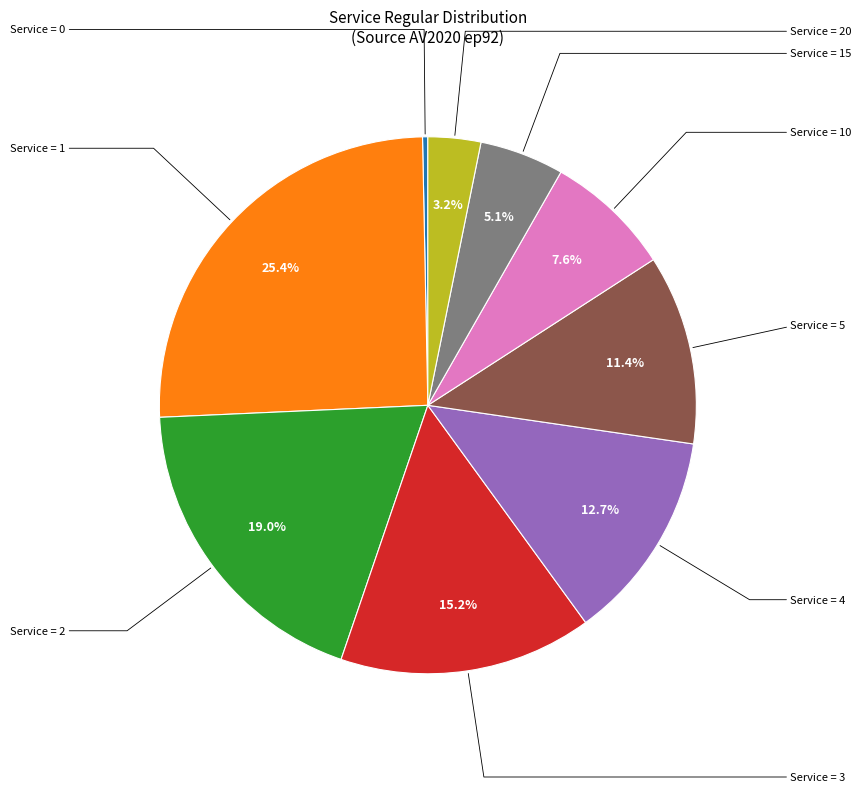

Does any single category account for the majority?

No